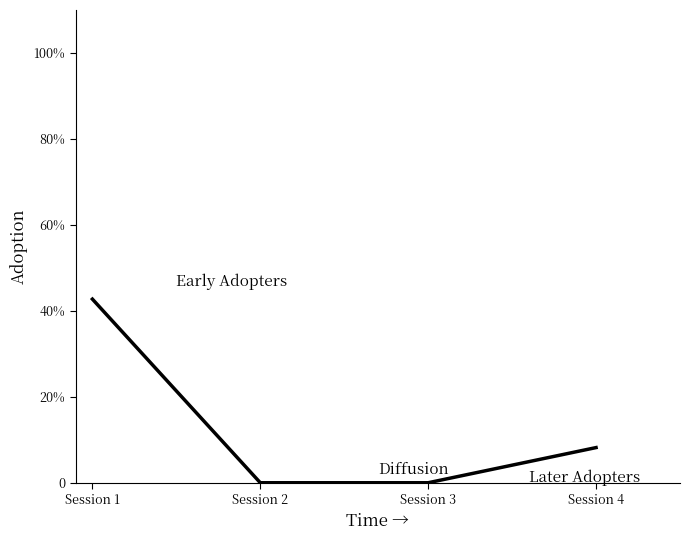

Reading left to right, extract all data points from this chart.

42.7	0.0	0.0	8.2